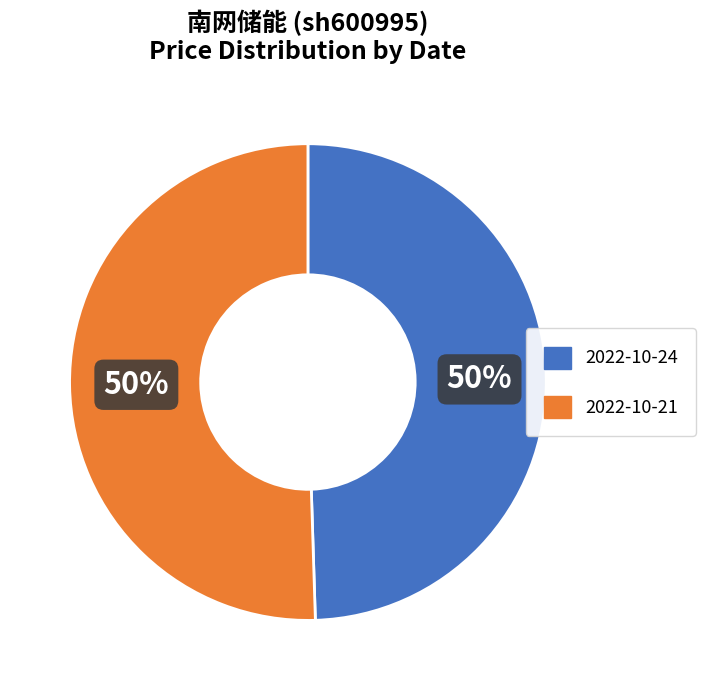

To the nearest percent, what is the average slice percentage?

50%